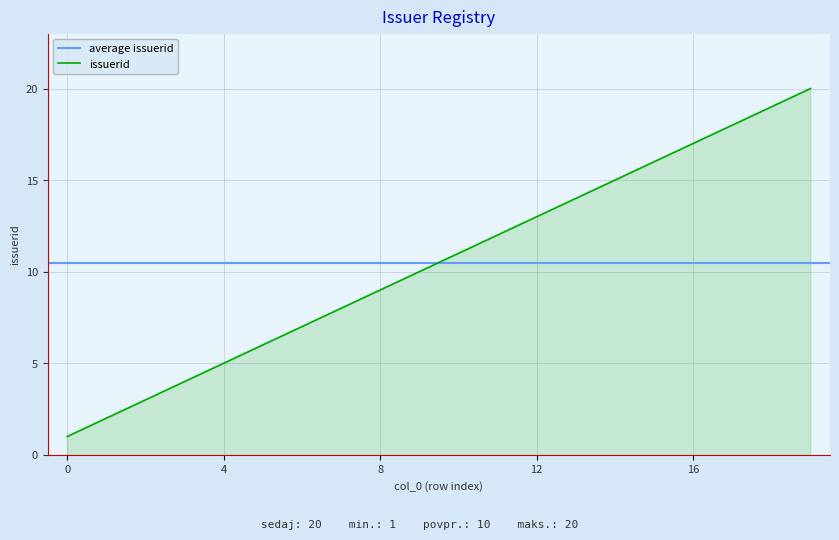

The chart shows a value of 19 at 18. True or false?

True